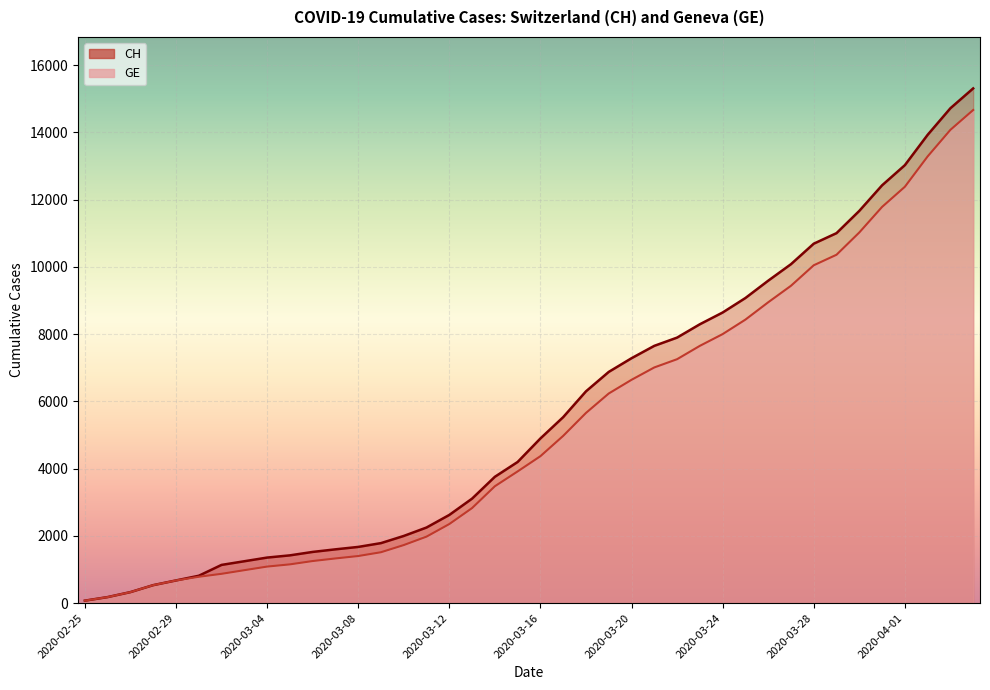

What are all the series names shown in the legend?

CH, GE